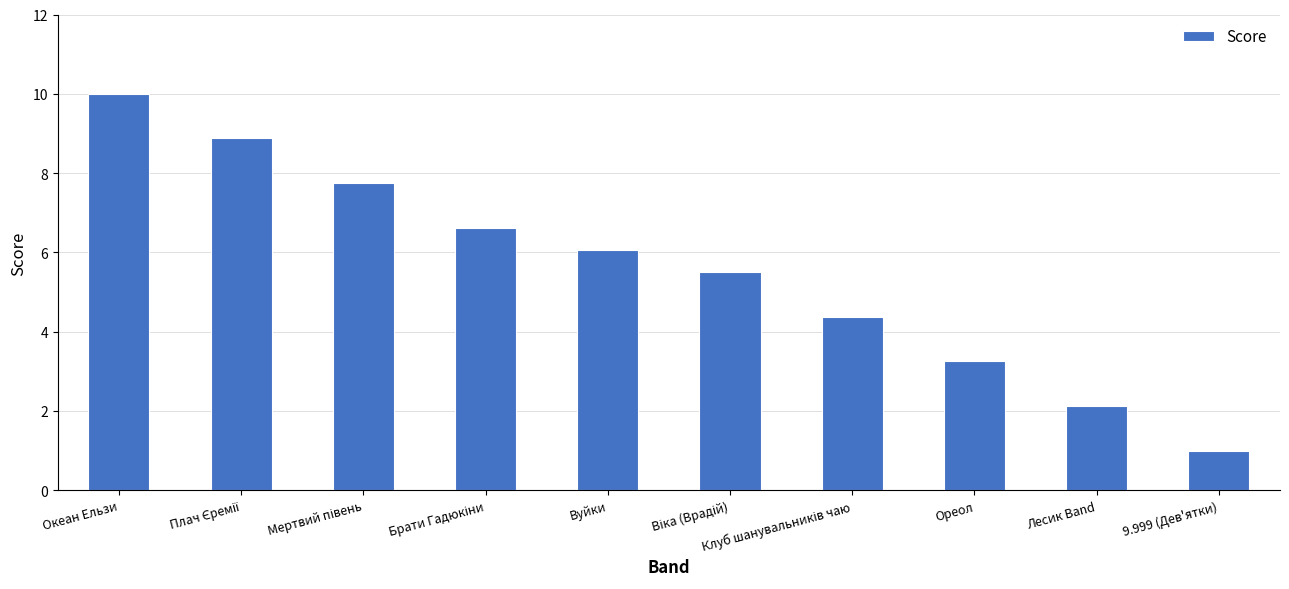

Does the chart contain stacked bars?

No